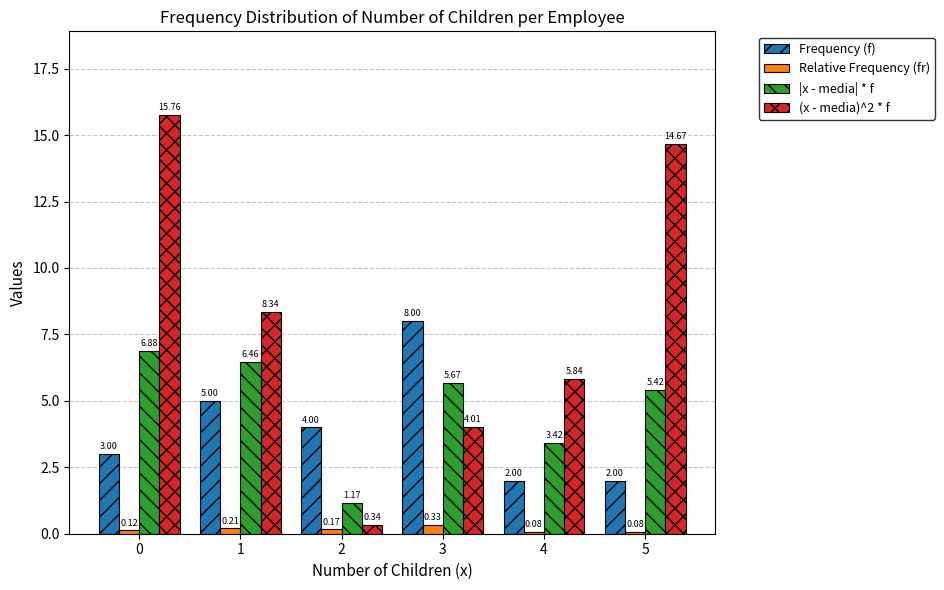

What is the sum of all |x - media| * f values?

29.0